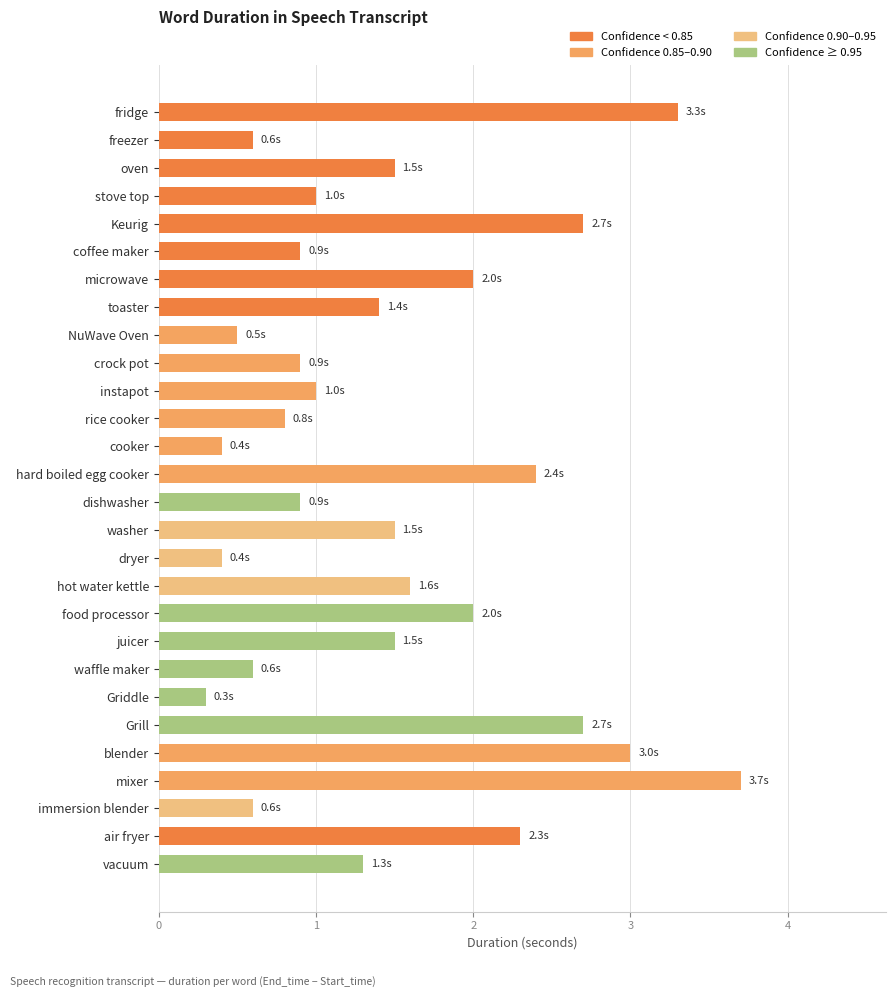

How many bars are there in total?

28